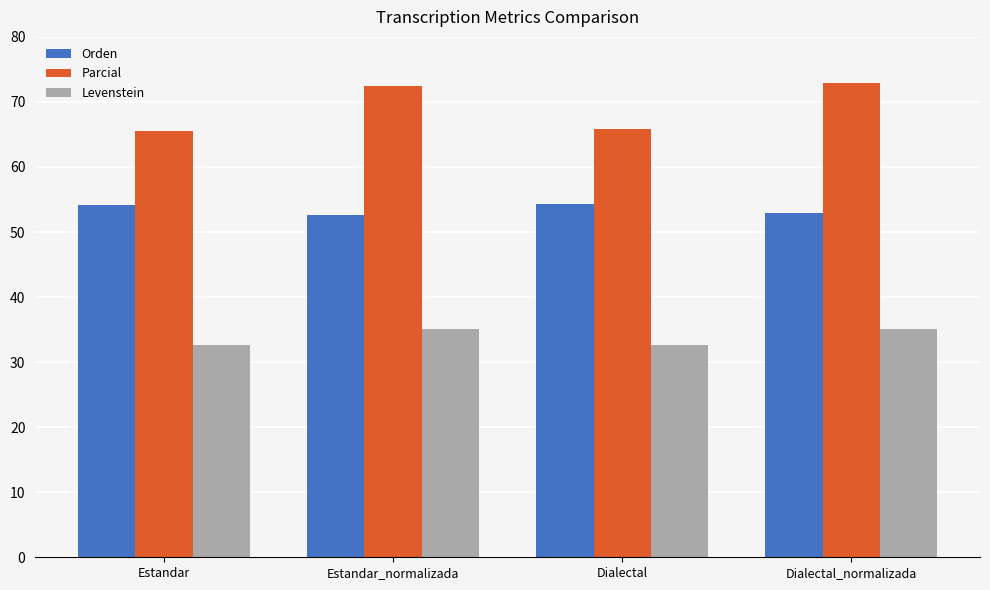

What is the greatest value displayed?

73.0